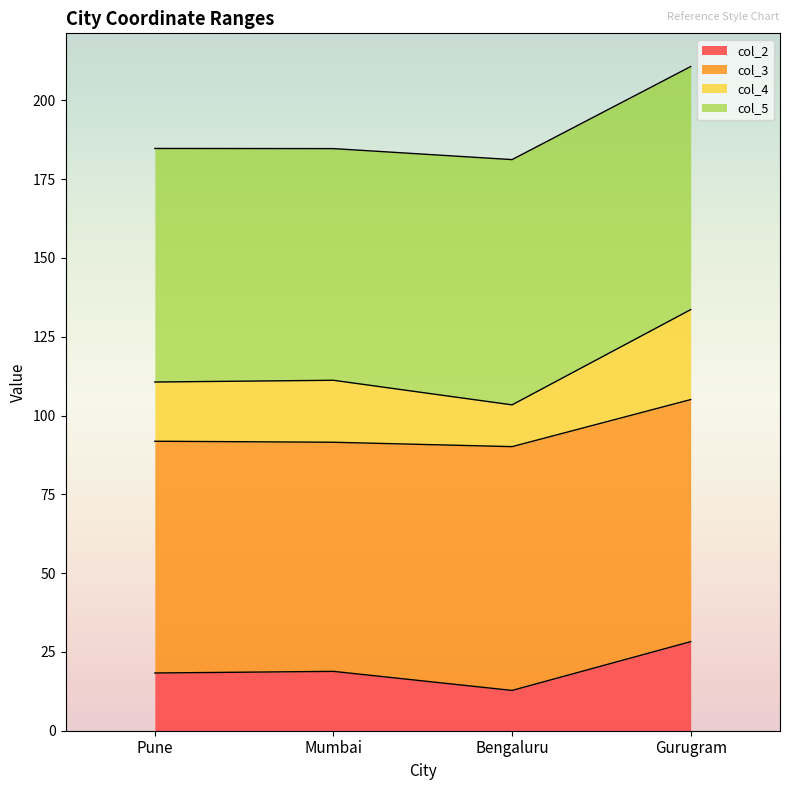

The col_4 series shows 58.0 at Pune. True or false?

False